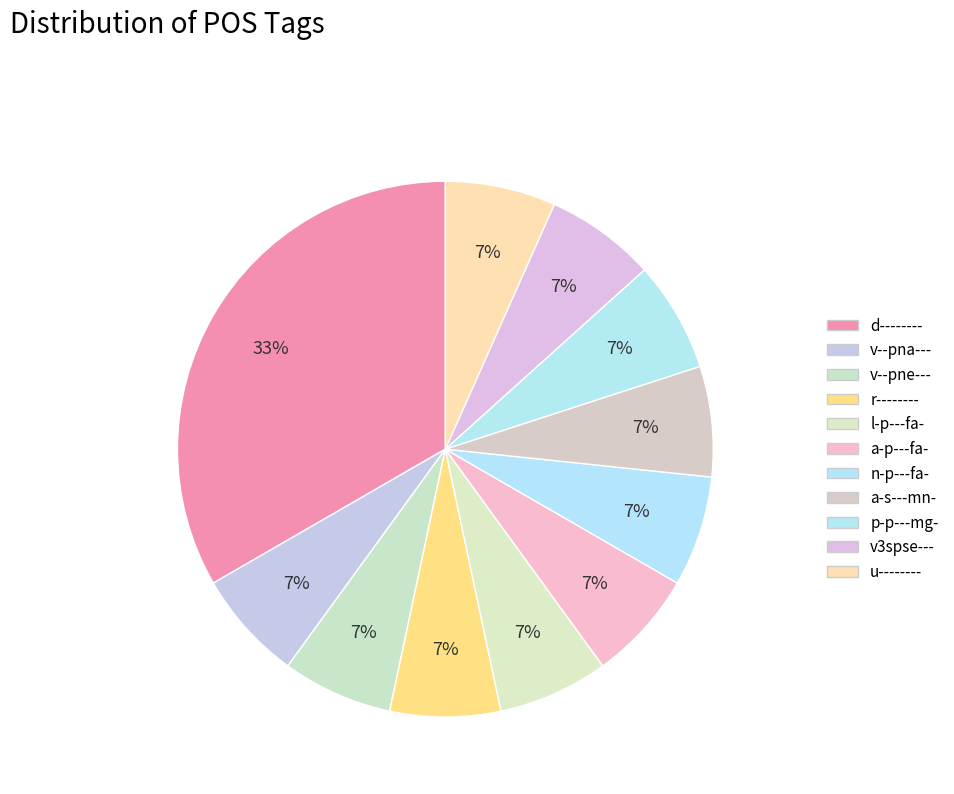

Count the number of slices in the pie.

11